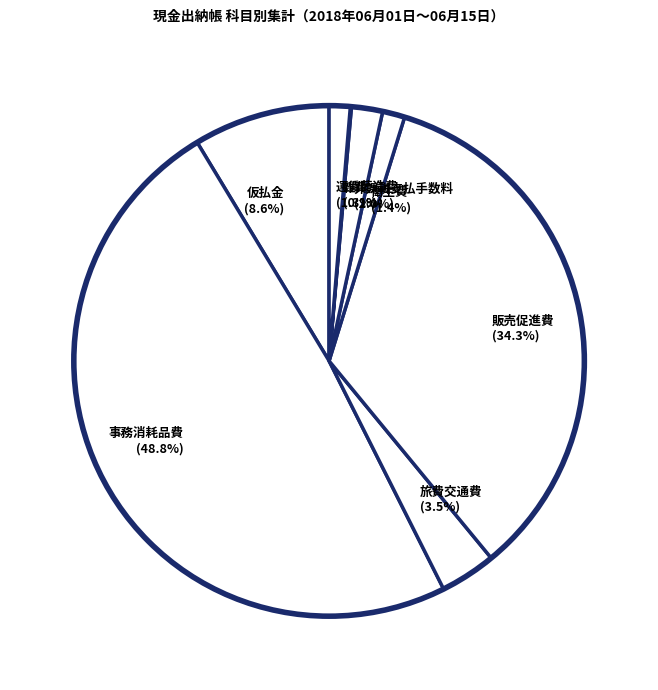

Which category has the biggest portion of the pie?

事務消耗品費